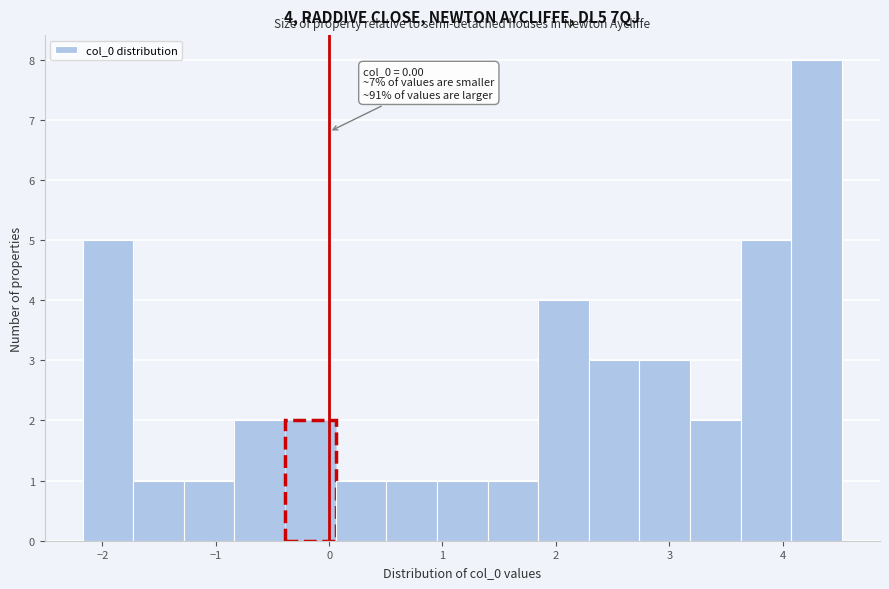

Over which range of the x-axis is the bar tallest?

4.1 to 4.5